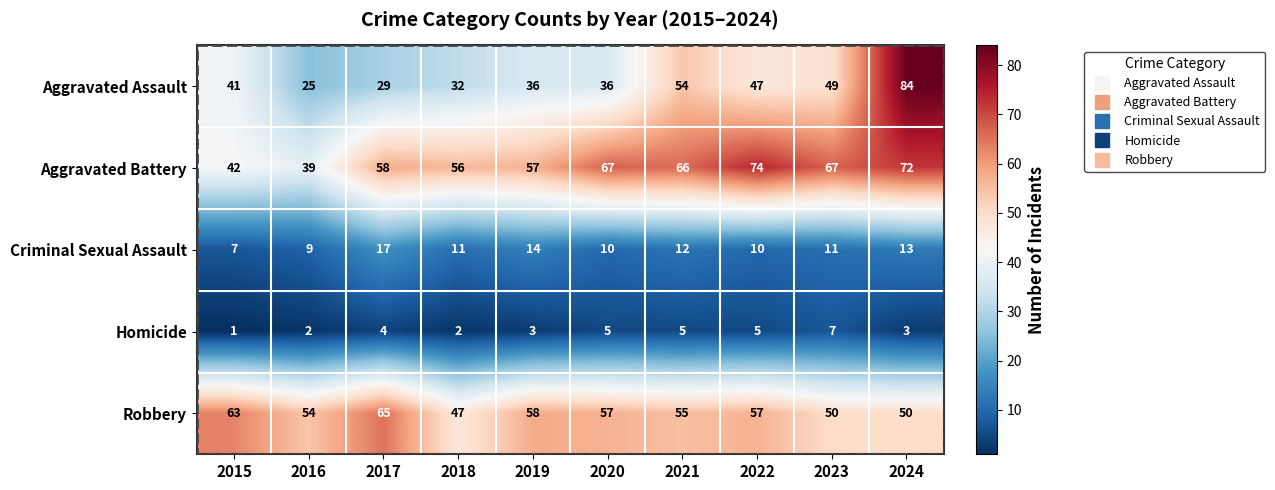

What is the sum of all Homicide values?

37